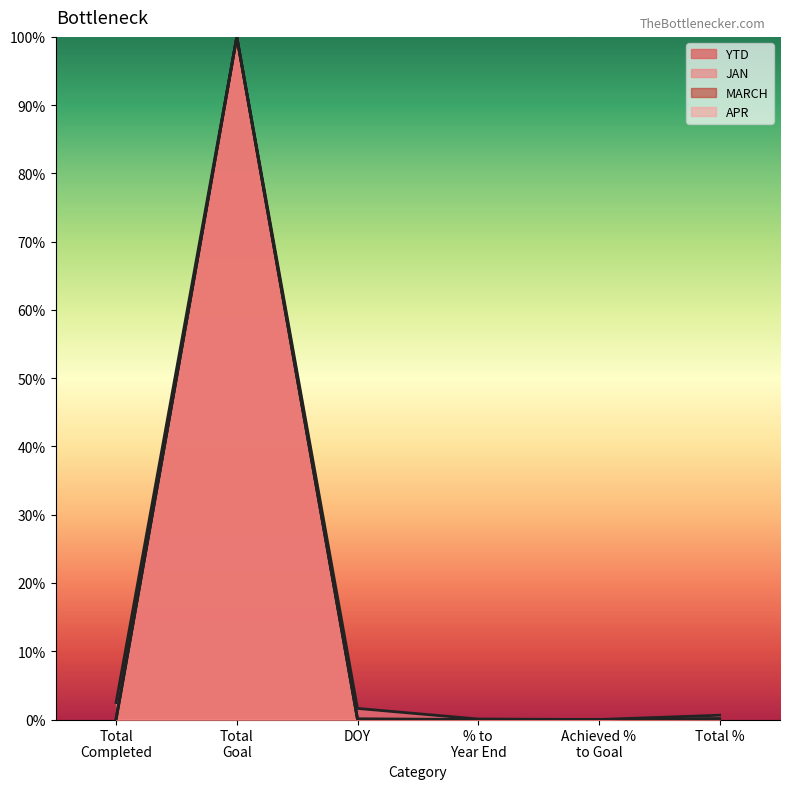

What is the sum of the YTD values at Total % and Total Goal?

1.0